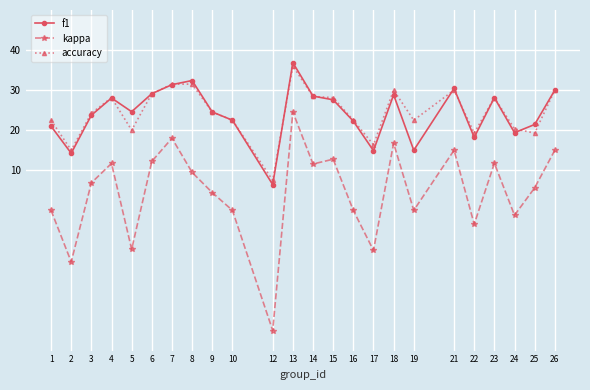

Between 8 and 13, which series saw the biggest shift?

kappa